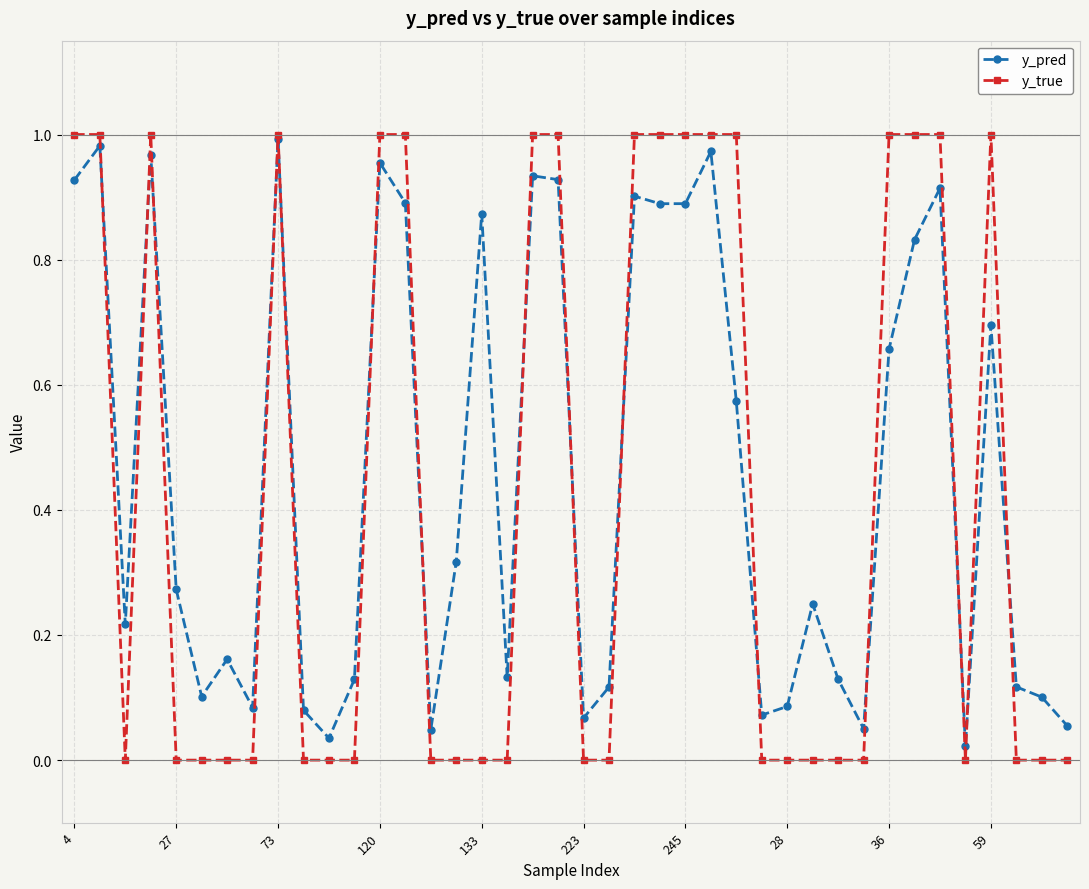

In y_pred, how many points are higher than both neighbors (excluding endpoints)?

12